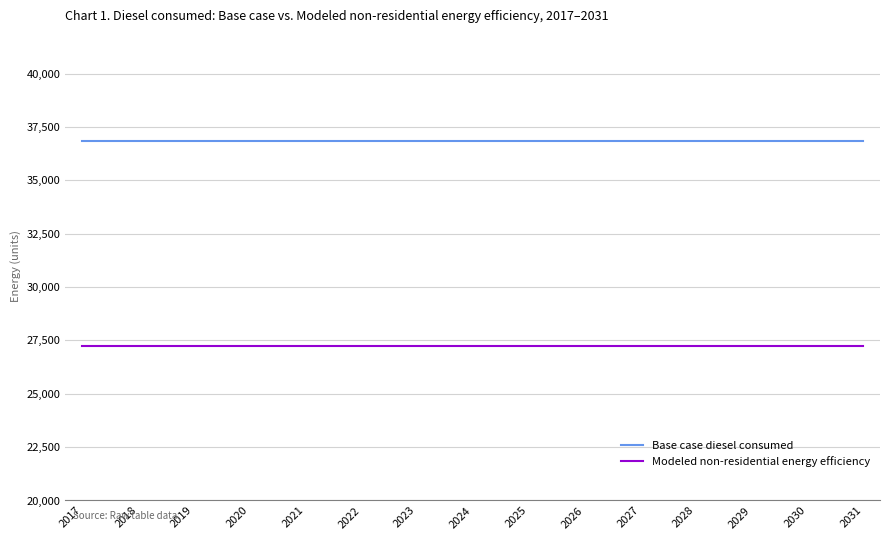

What is the highest value of the Base case diesel consumed series?

36843.1